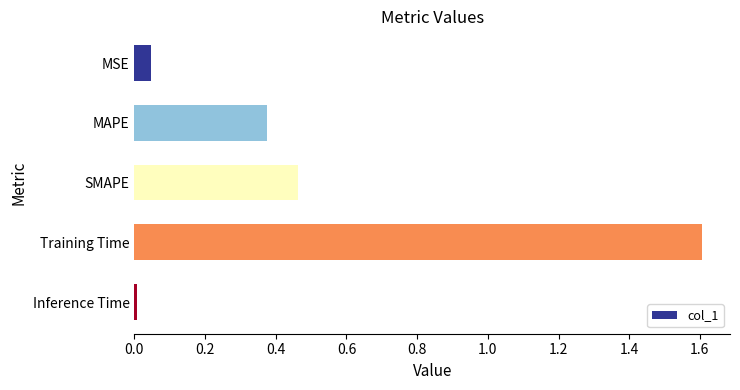

True or false: the data shows 0.7 at Training Time.

False